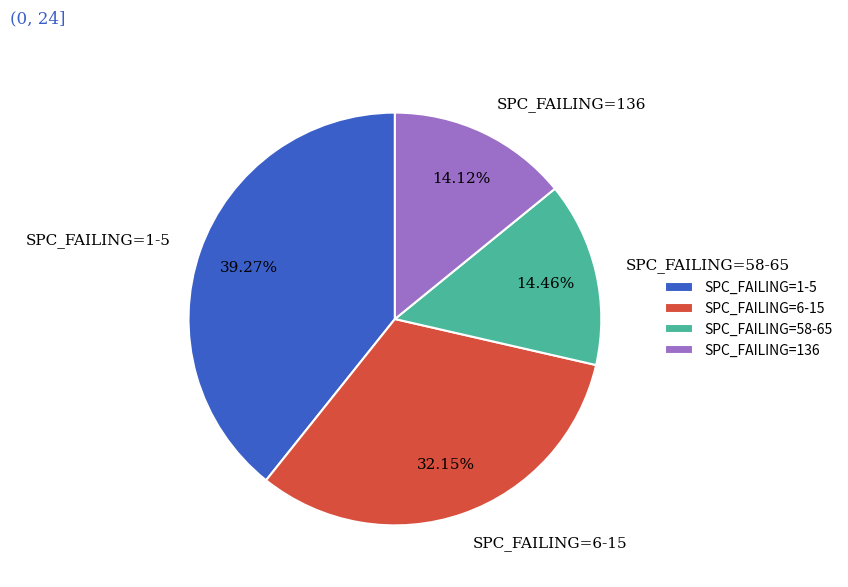

Between SPC_FAILING=6-15 and SPC_FAILING=1-5, which is larger?

SPC_FAILING=1-5